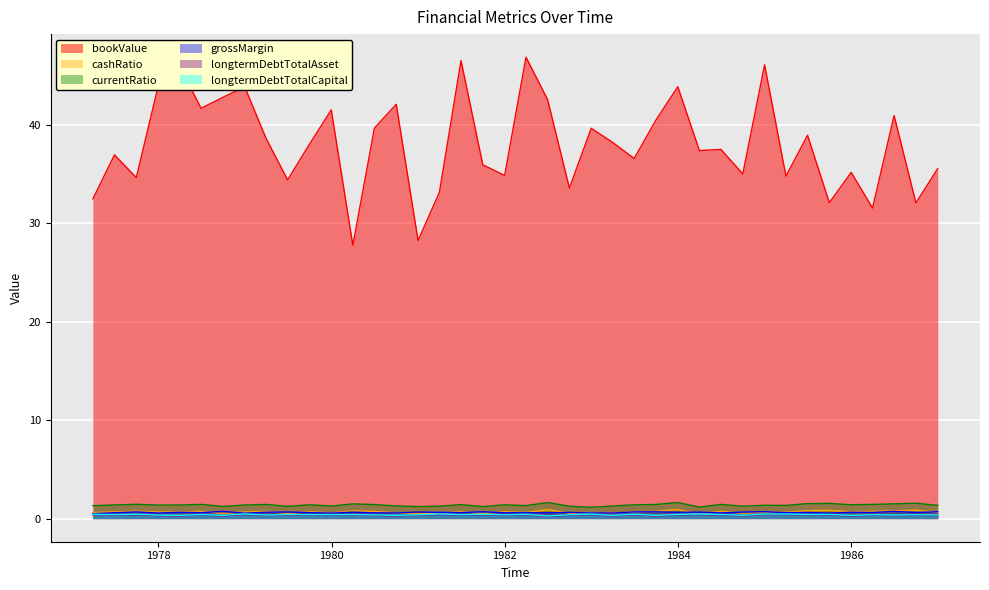

True or false: currentRatio and bookValue cross at least once.

False